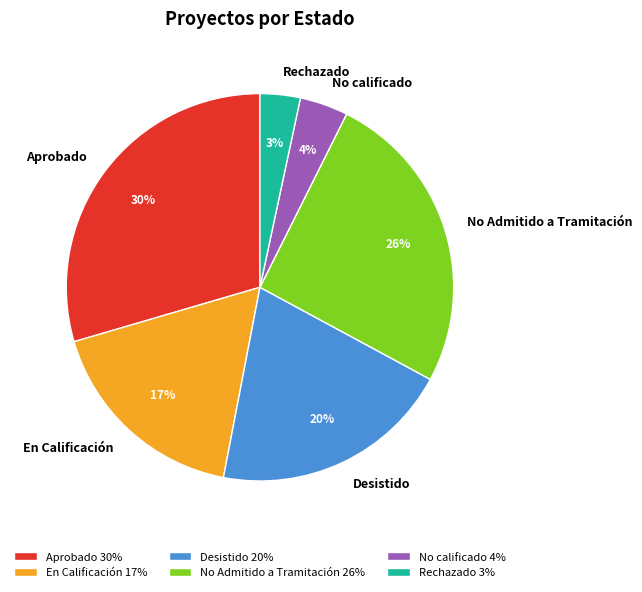

Which category has the biggest portion of the pie?

Aprobado